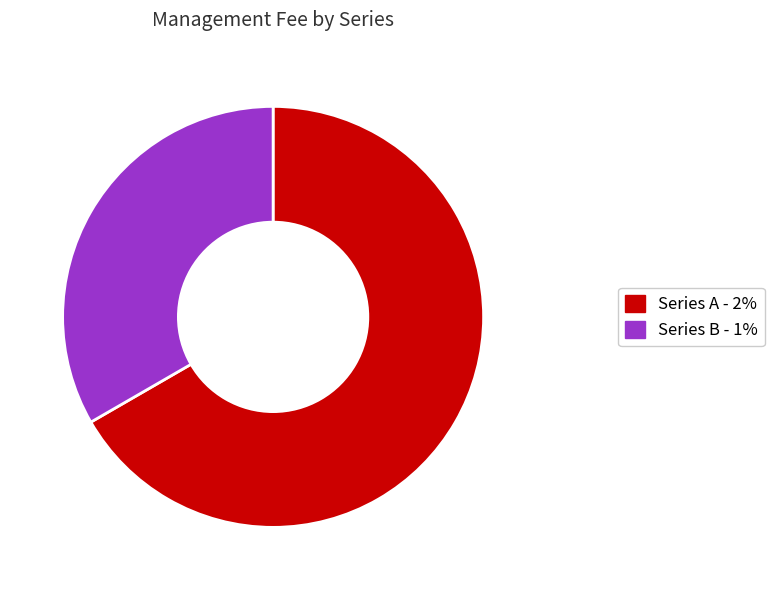

Rank the categories by value from lowest to highest.

Series B, Series A